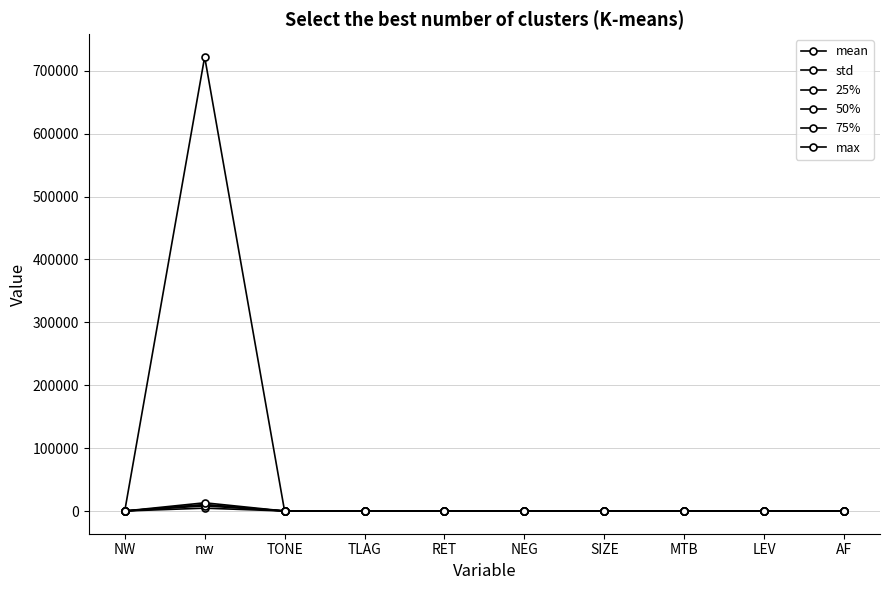

Is this an area chart (filled region under the line)?

No